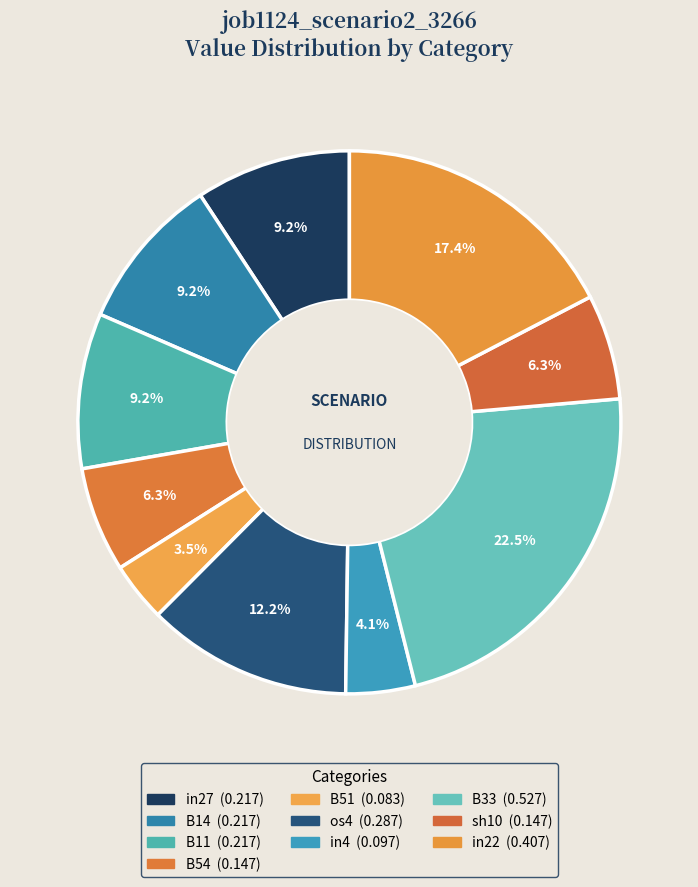

To the nearest percent, what is the average slice percentage?

10%